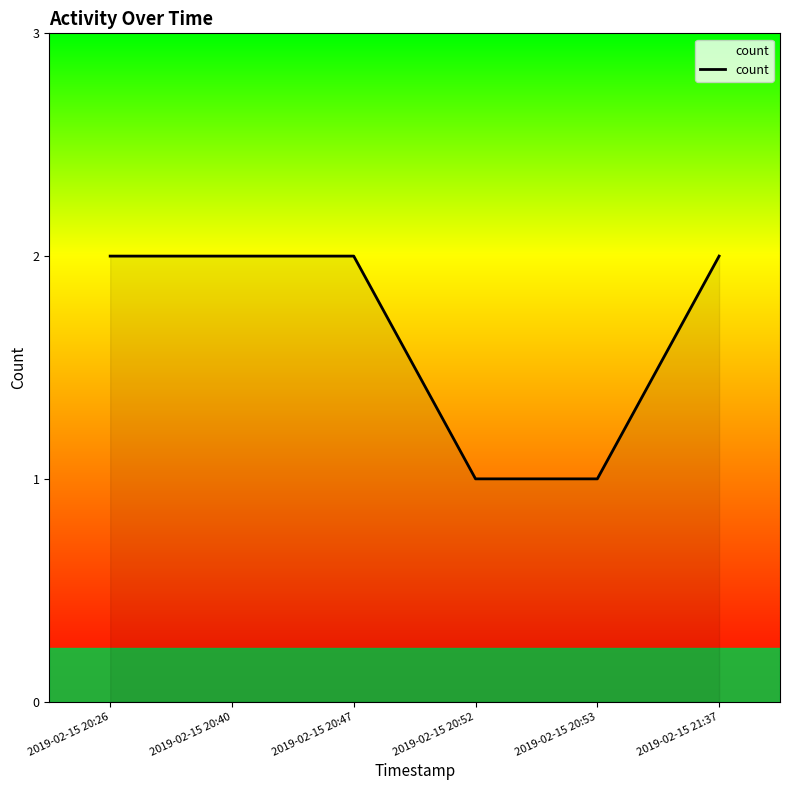

What position from the left is 2019-02-15 20:52?

4